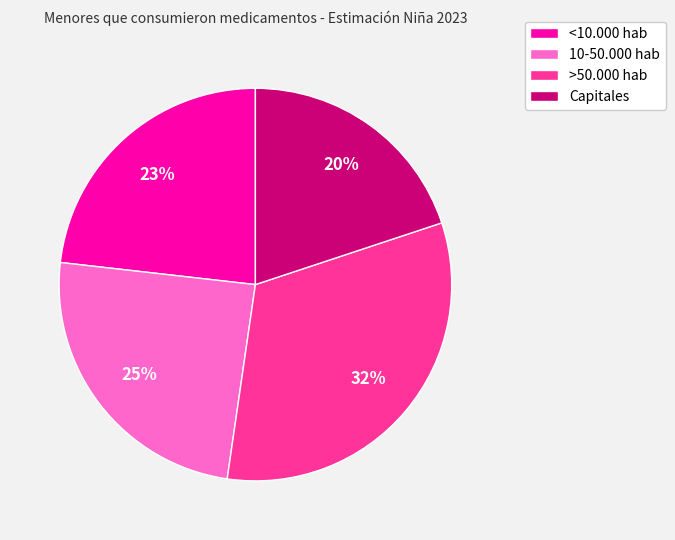

Rank the categories by value from highest to lowest.

>50.000 hab, 10-50.000 hab, <10.000 hab, Capitales